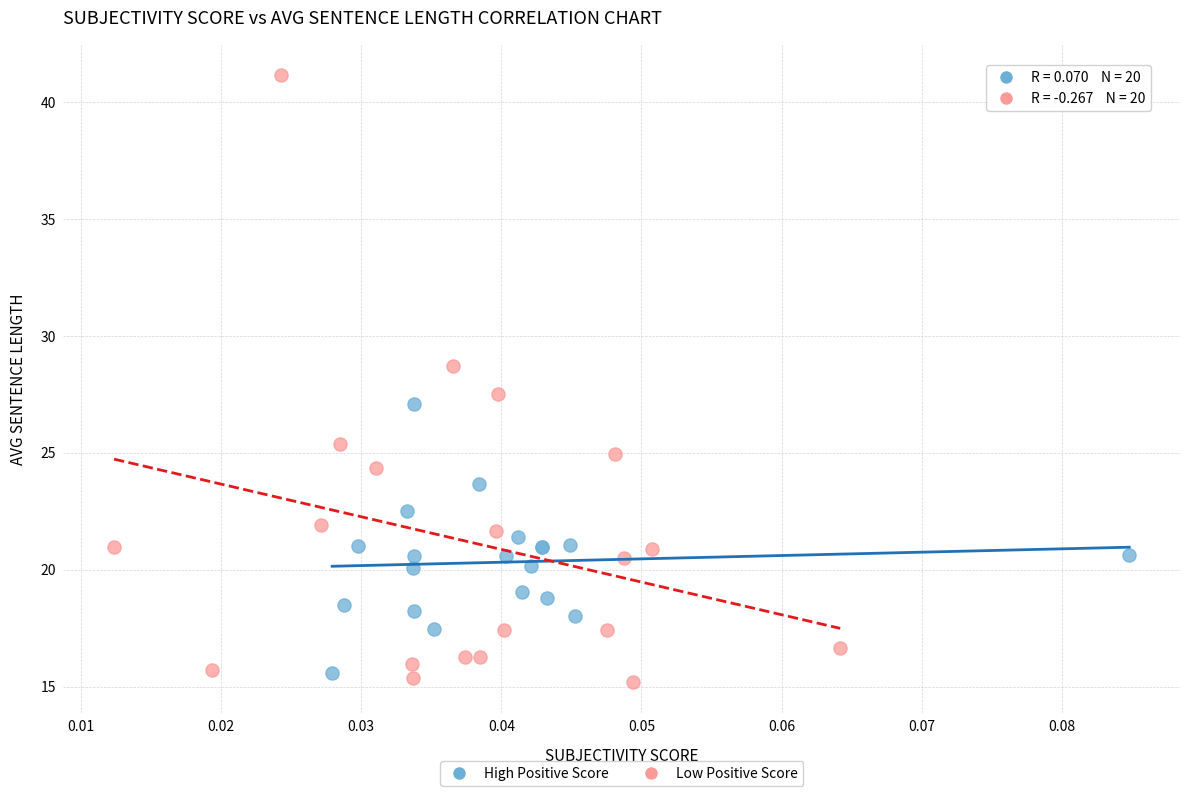

What are all the series names shown in the legend?

High Positive Score, Low Positive Score